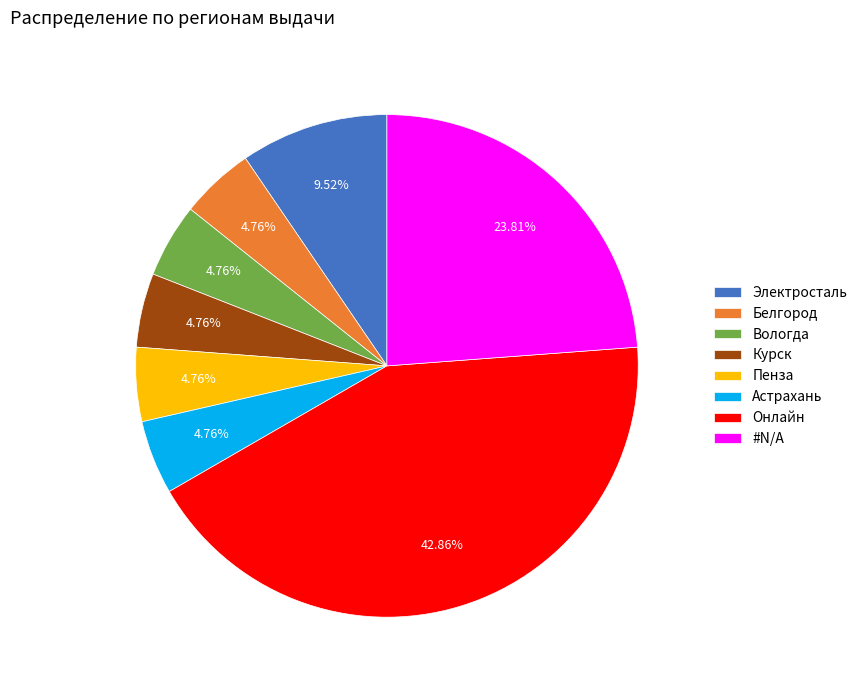

Which slice is the largest?

Онлайн